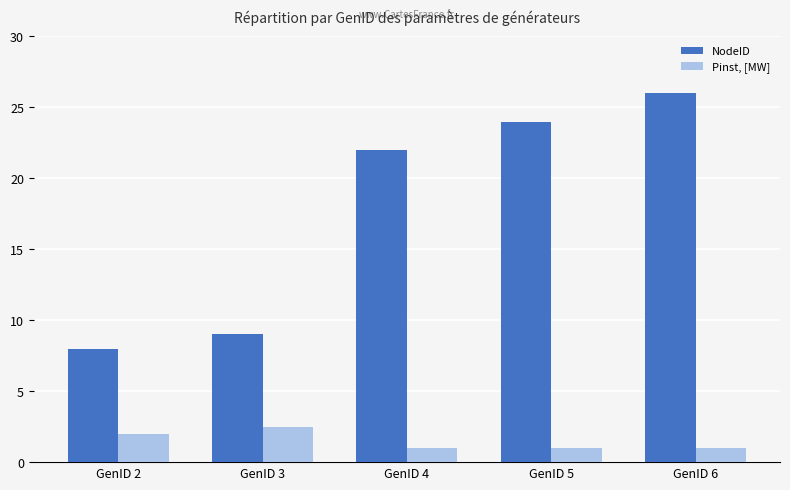

The Pinst, [MW] series shows 1.0 at GenID 5. True or false?

True